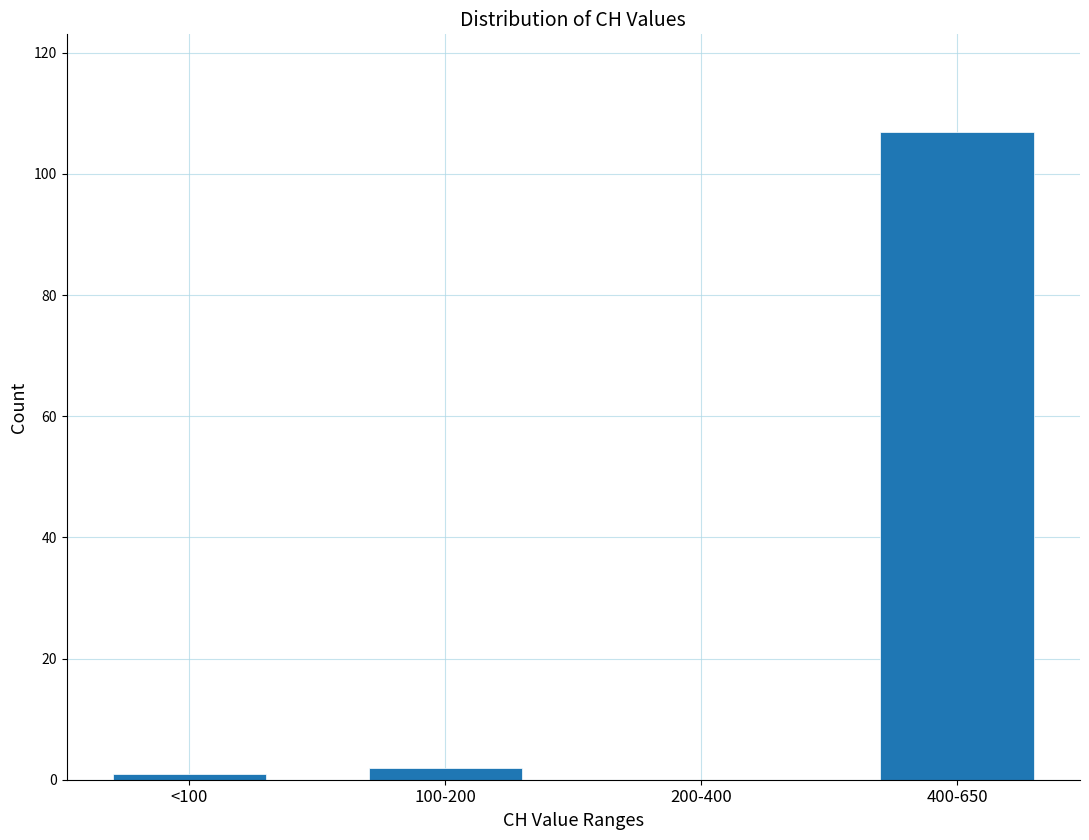

Reading left to right, extract all data points from this chart.

<100=1	100-200=2	200-400=0	400-650=107